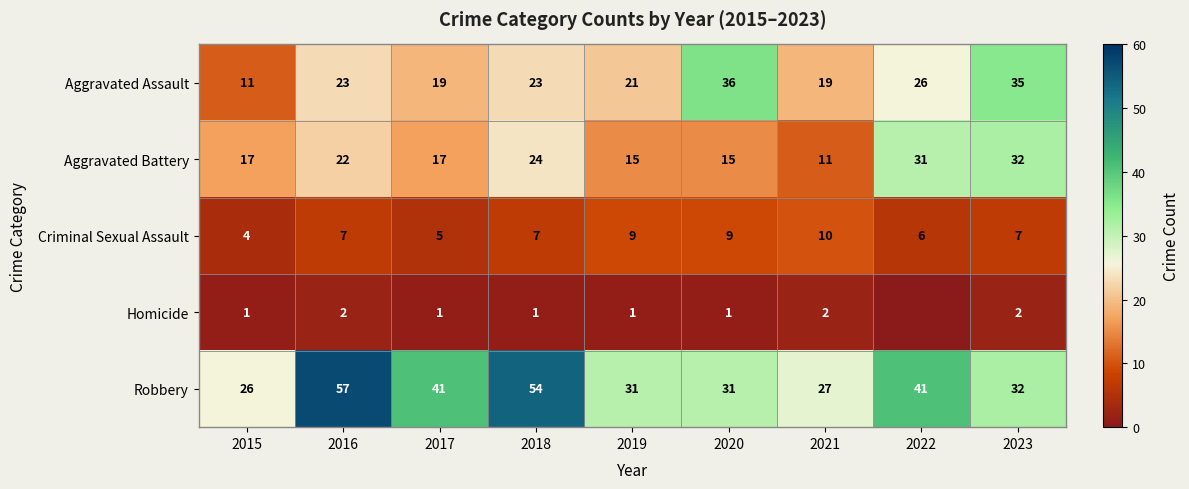

Which series changed the most between 2020 and 2021?

Aggravated Assault